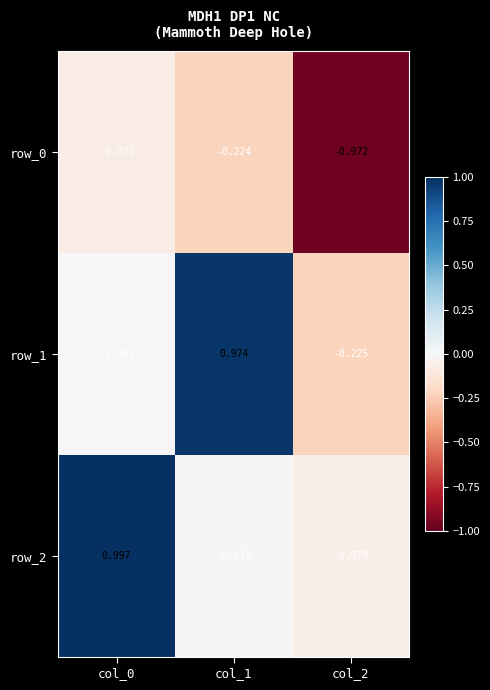

How many data points in row_1 are less than 0?

2